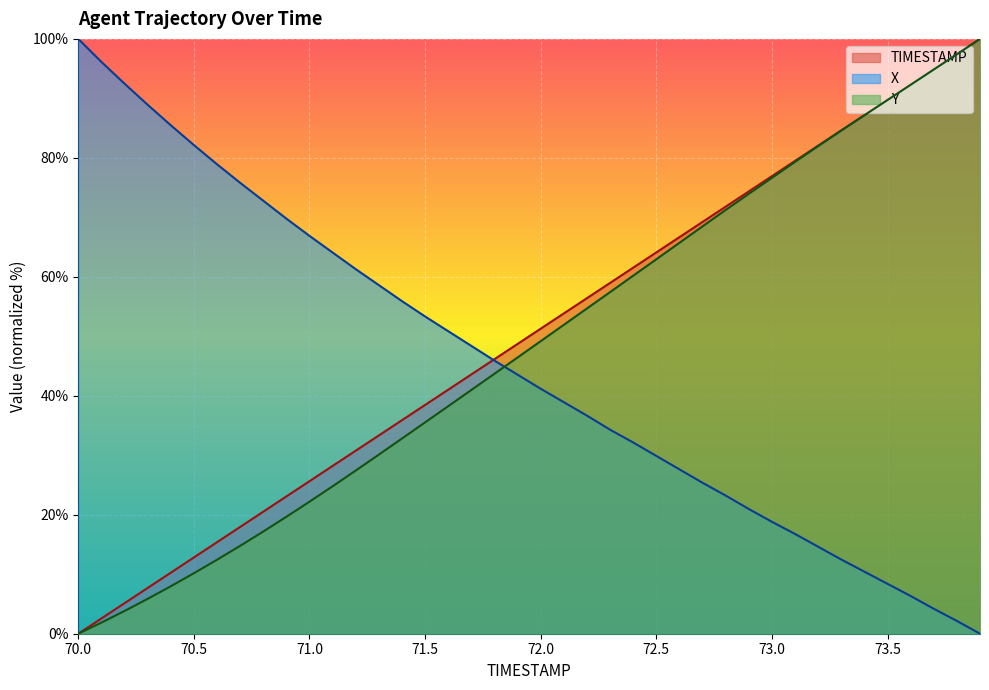

Reading left to right, extract all data points from this chart.

TIMESTAMP: 0.0	2.6	5.1	7.7	10.3	12.8	15.4	17.9	20.5	23.1	25.6	28.2	30.8	33.3	35.9	38.5	41.0	43.6	46.2	48.7	51.3	53.8	56.4	59.0	61.5	64.1	66.7	69.2	71.8	74.4	76.9	79.5	82.1	84.6	87.2	89.7	92.3	94.9	97.4	100.0
X: 100.0	96.1	92.5	88.9	85.5	82.2	78.9	75.8	72.8	69.8	66.9	64.1	61.3	58.6	55.9	53.3	50.9	48.4	45.9	43.5	41.2	38.9	36.7	34.3	32.2	29.9	27.6	25.4	23.2	21.0	18.8	16.8	14.6	12.5	10.4	8.4	6.3	4.2	2.2	0.0
Y: 0.0	1.9	3.8	5.9	8.0	10.2	12.4	14.8	17.2	19.7	22.2	24.8	27.4	30.1	32.8	35.5	38.2	41.0	43.7	46.4	49.2	51.9	54.7	57.4	60.2	62.9	65.7	68.5	71.2	73.9	76.6	79.3	82.0	84.6	87.2	89.7	92.3	94.8	97.4	100.0